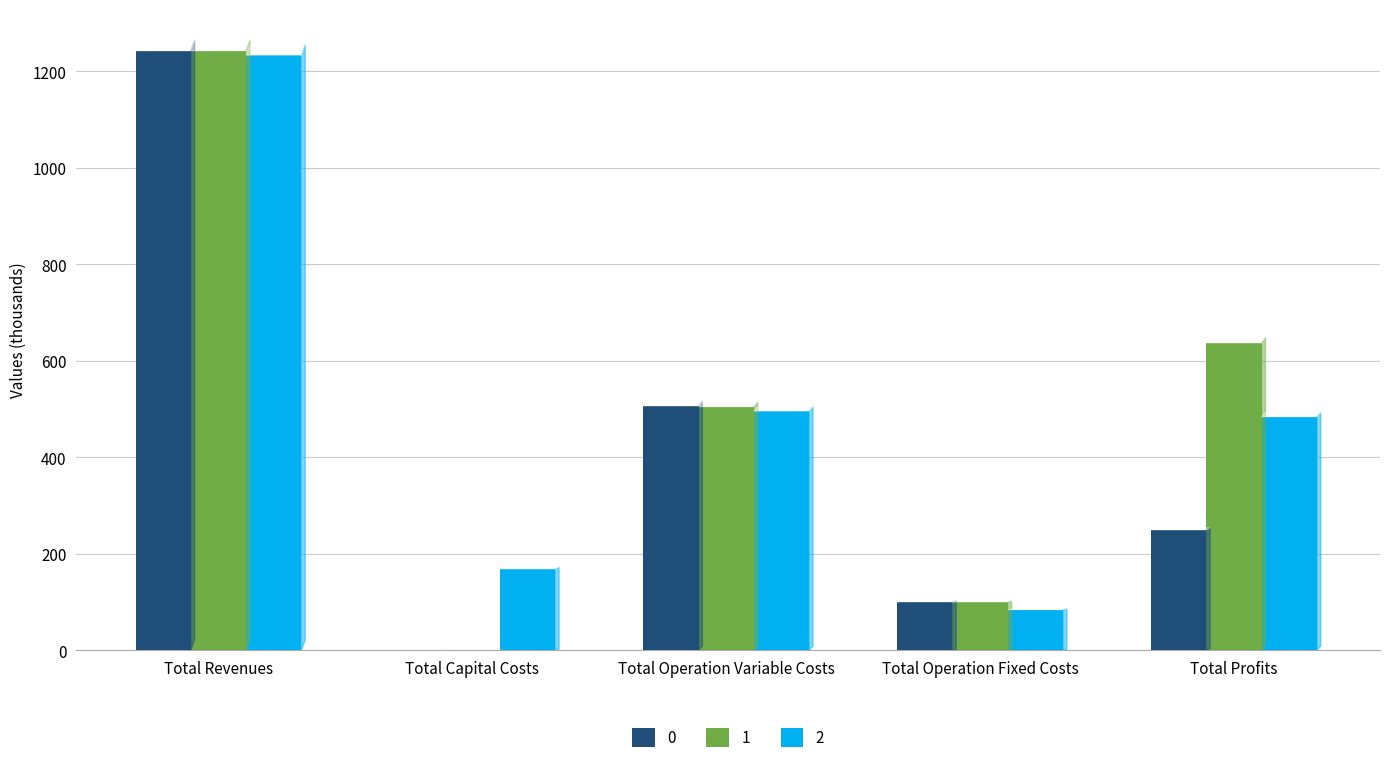

Is it true that 2 equals 763.2 at Total Profits?

False